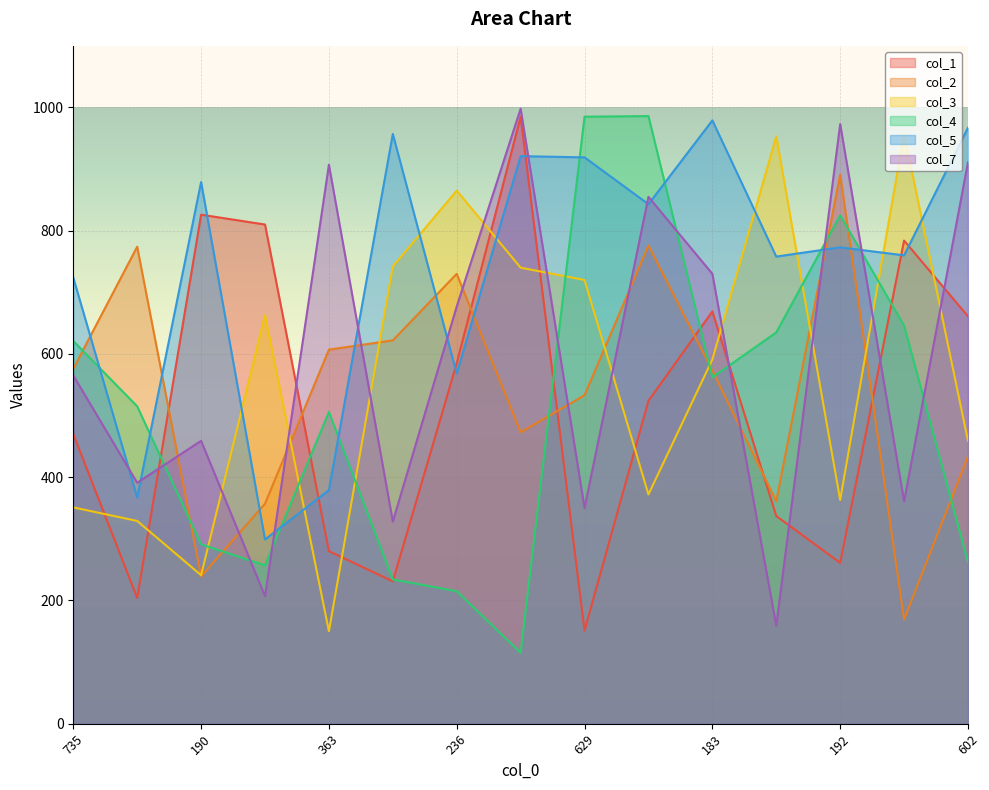

List the labels in order of col_5 value, largest first.

183, 602, 153, 143, 629, 190, 510, 192, 175, 287, 735, 236, 363, 443, 981